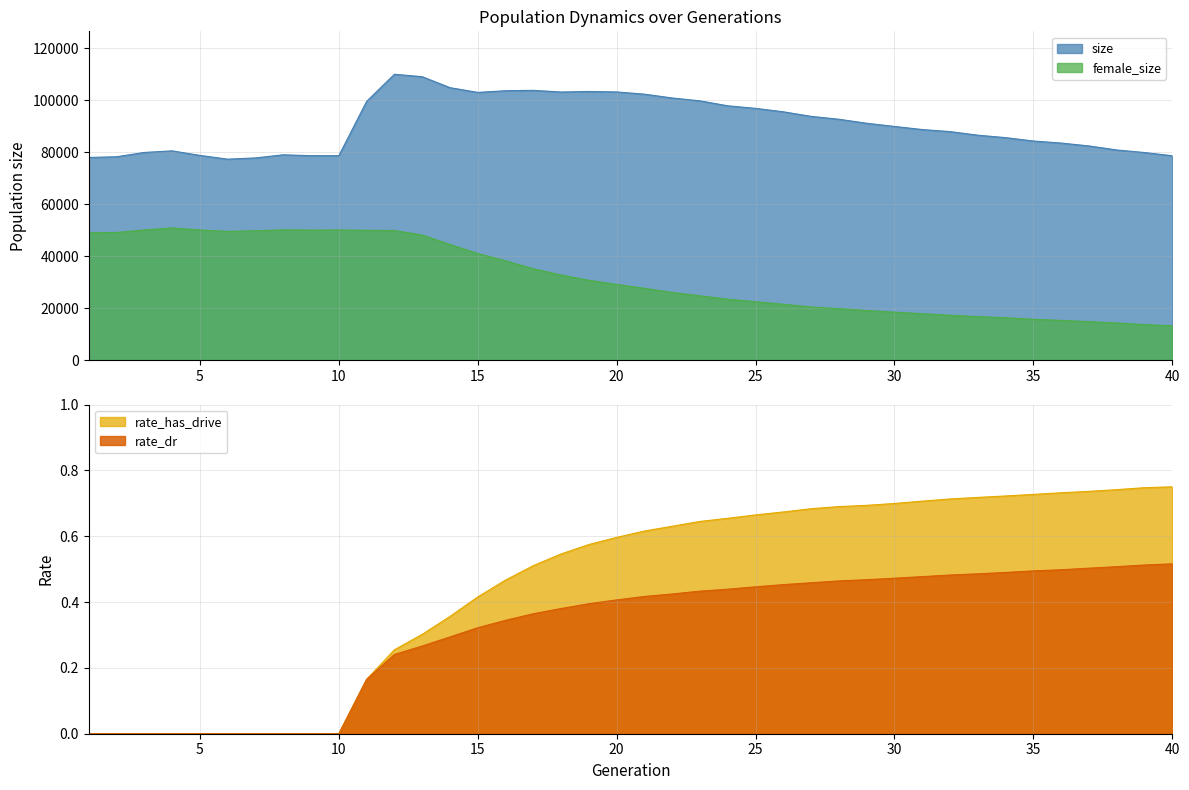

True or false: rate_dr and rate_has_drive cross at least once.

False